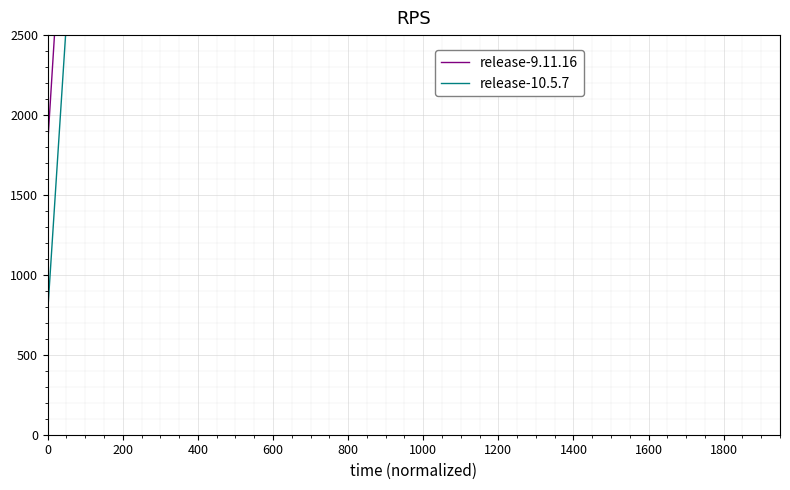

Reading left to right, what are all the values shown in this chart?

release-9.11.16: 1820	3710	3990	4340	4585	6475	7070	7700	9415	10570	11865	13125	14035	15295	17010	17255	18830	20895	22715	23485	23695	25130	26320	28280	29820	30695	31150	31325	33355	33880	35910	36575	37275	37380	37870	39060	40775	41230	41860	42945
release-10.5.7: 770	2590	3885	5285	6195	7630	9625	11655	11970	12320	12915	13615	15295	16835	18200	19320	21210	23030	24570	26390	27510	29225	31150	31185	31605	32165	33355	35350	37205	38465	40390	42035	42385	43365	44870	46270	47215	47635	48020	48335